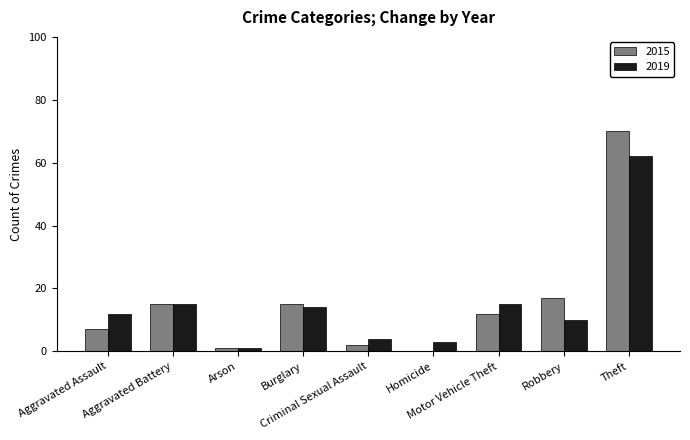

The value of 2019 at Theft is 62. True or false?

True